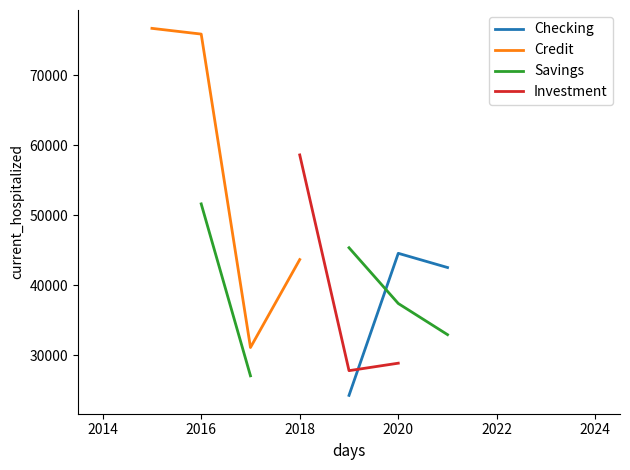

At how many categories does at least one series exceed 72160?

2